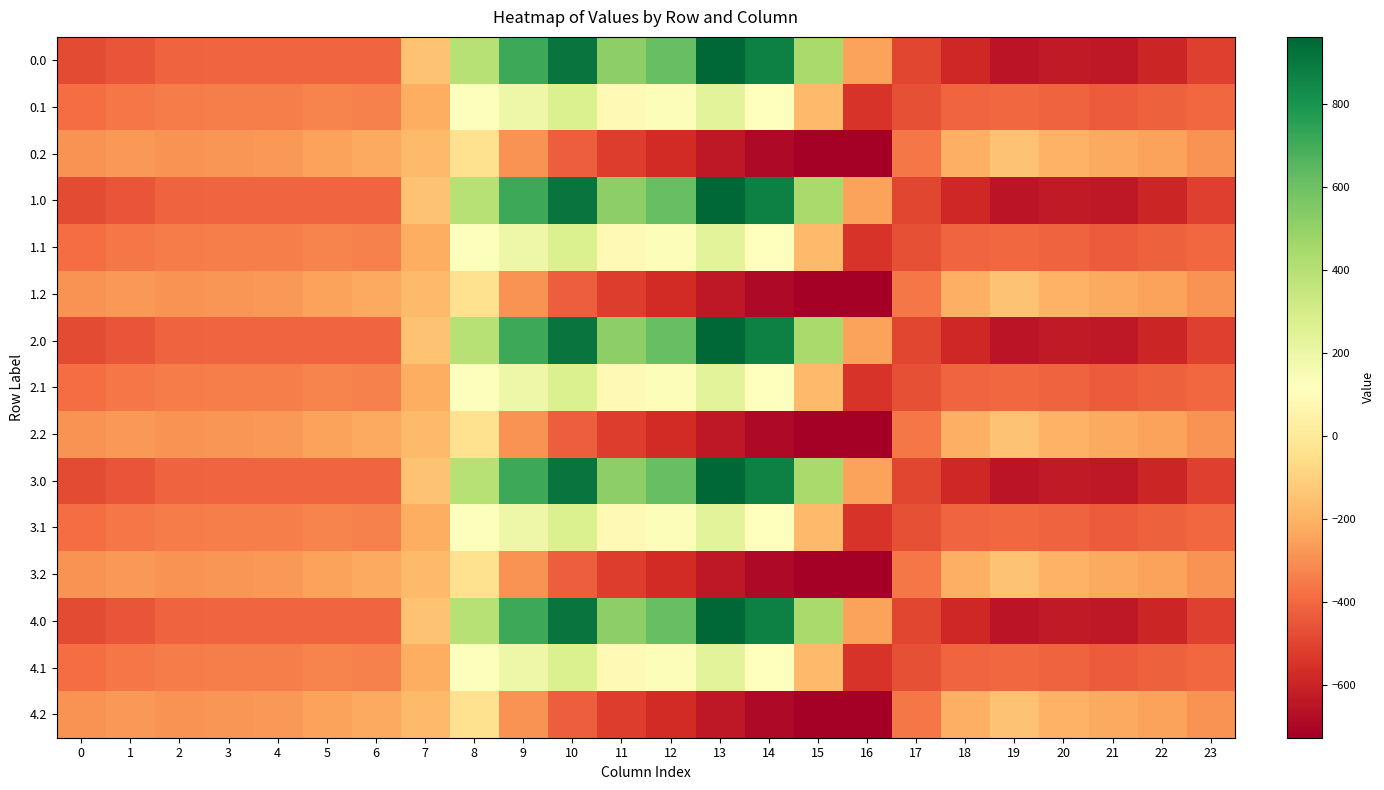

Which has a higher value, 21 or 8?

8